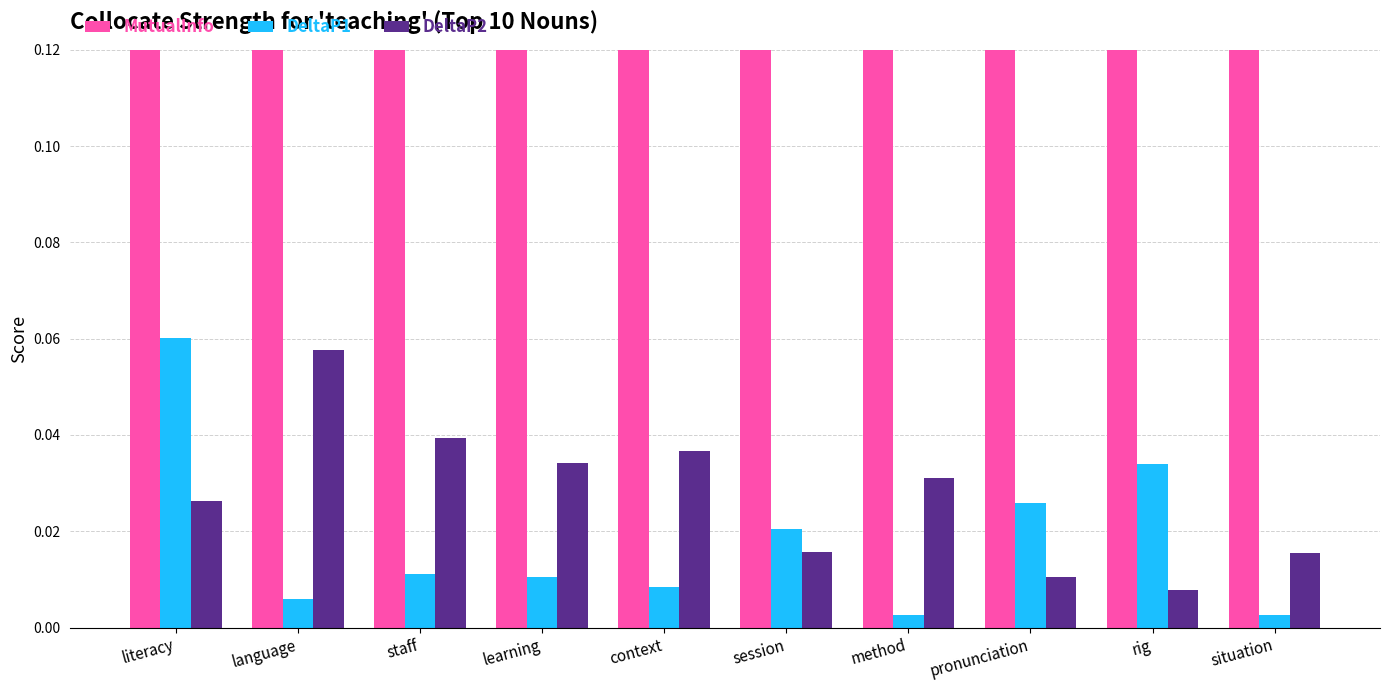

Which series changed the most between literacy and rig?

MutualInfo